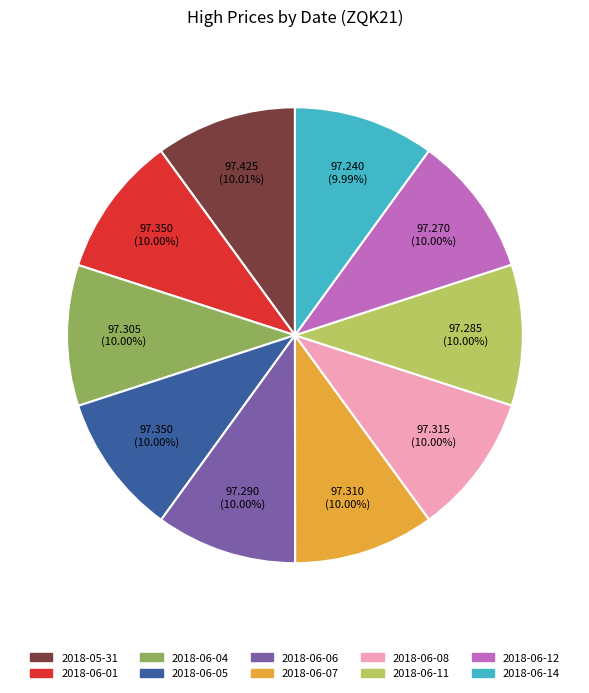

To the nearest percent, what is the average slice percentage?

10%